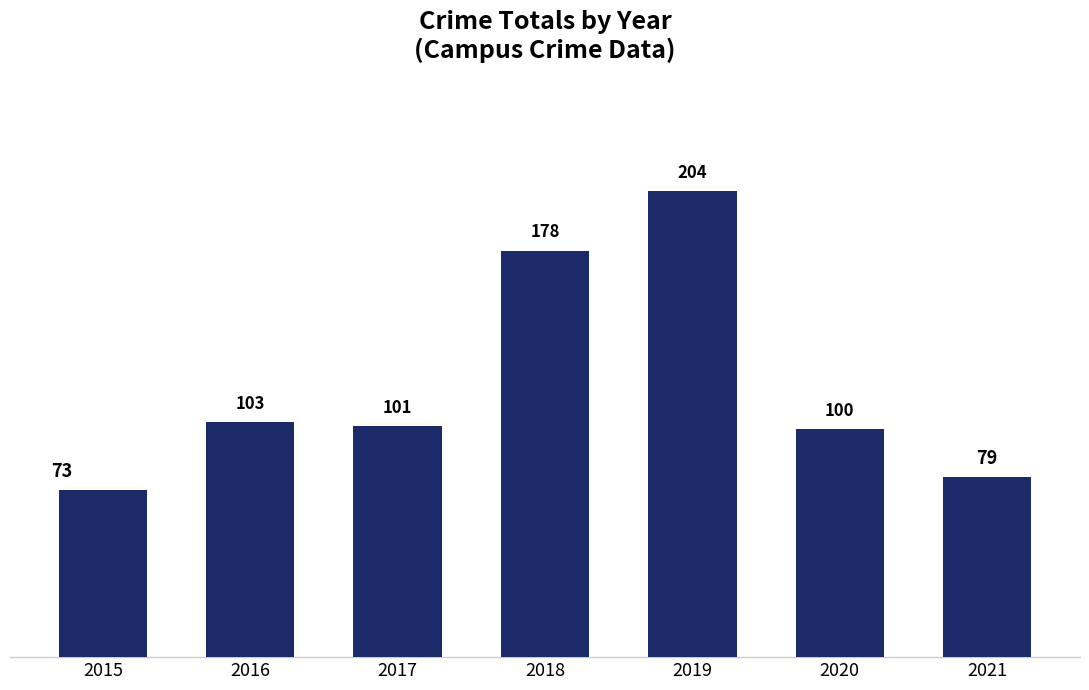

What is the change in value from 2016 to 2017?

-2